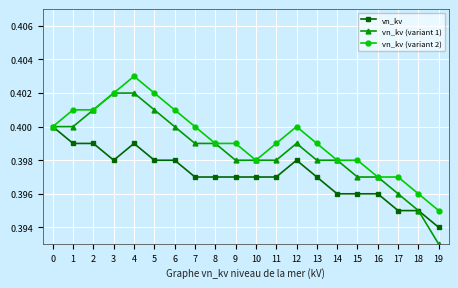

Which label corresponds to the smallest value in the chart?

19